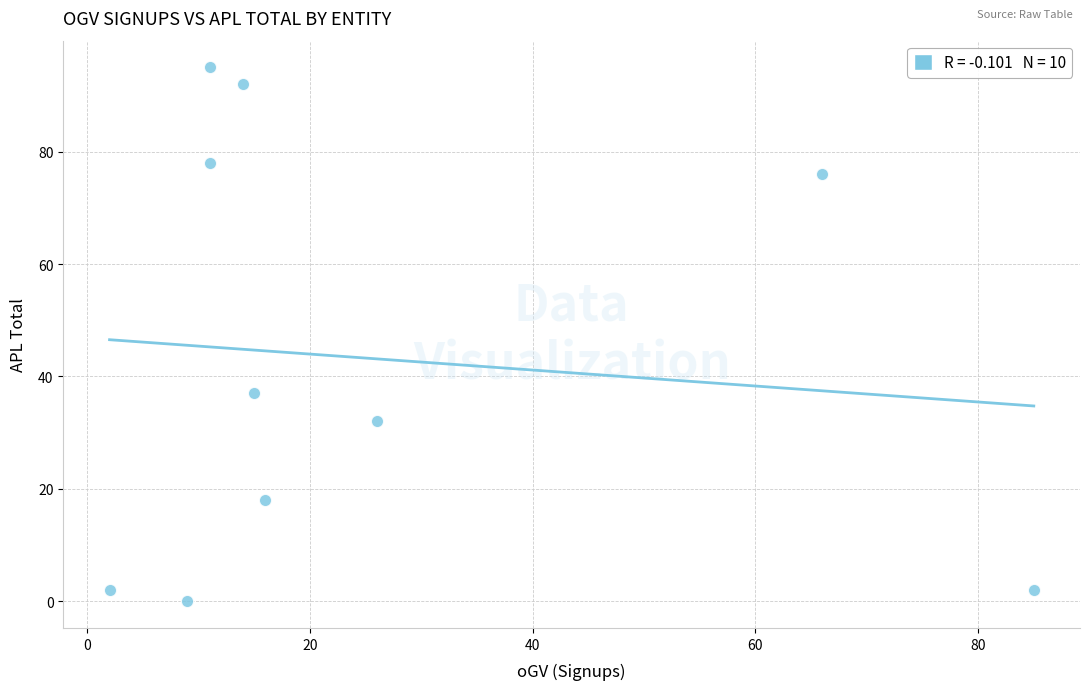

What Y value in the scatter plot is closest to 47?

37